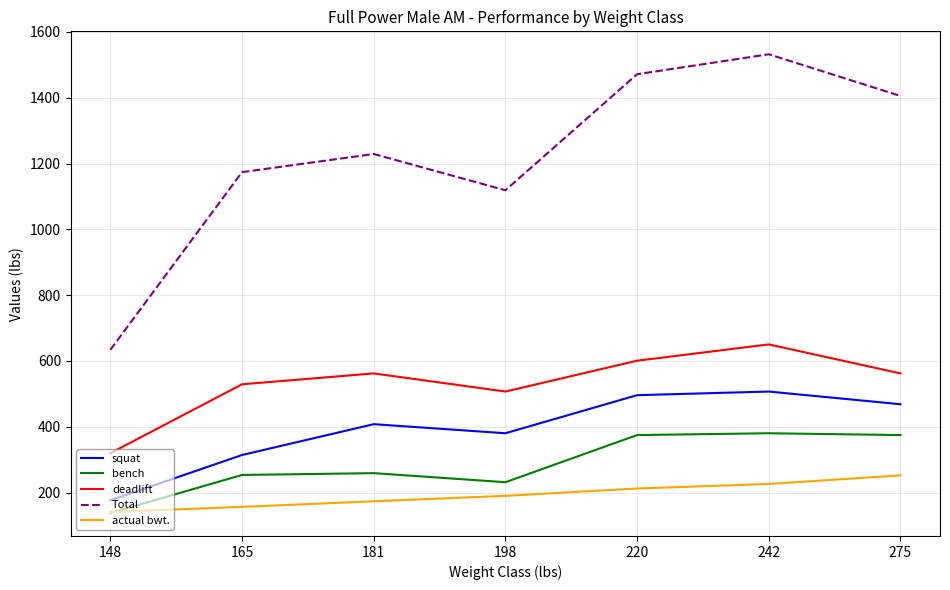

What is the total value across all series at 181?

2631.7